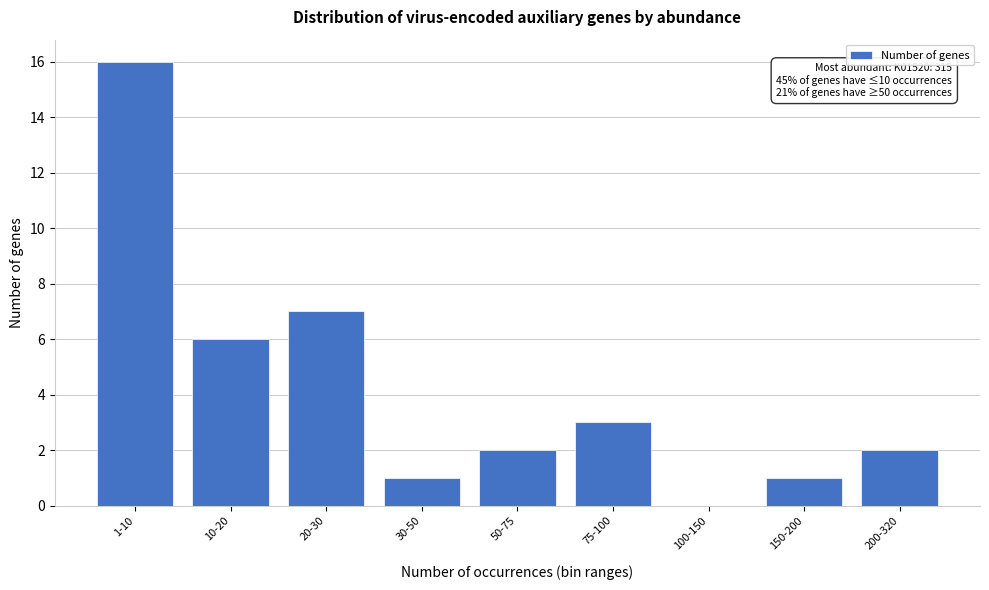

Reading left to right, list all the values displayed in this chart.

1-10=16	10-20=6	20-30=7	30-50=1	50-75=2	75-100=3	100-150=0	150-200=1	200-320=2